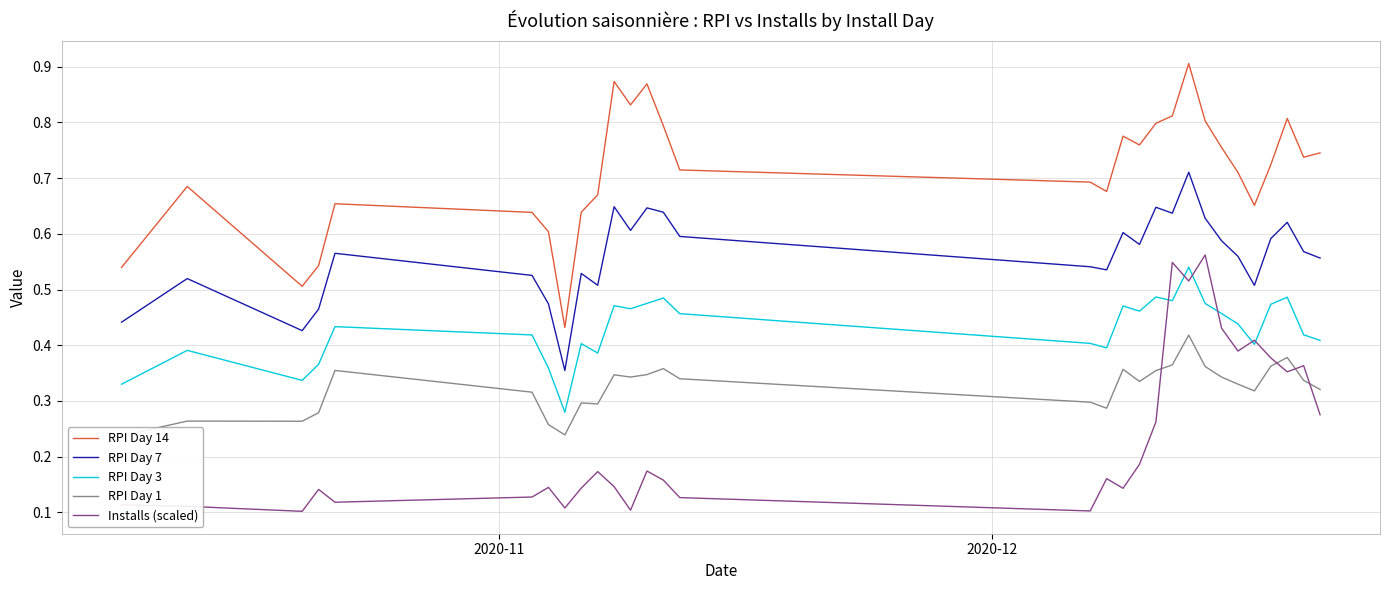

True or false: Installs (scaled) and RPI Day 14 intersect in this chart.

False